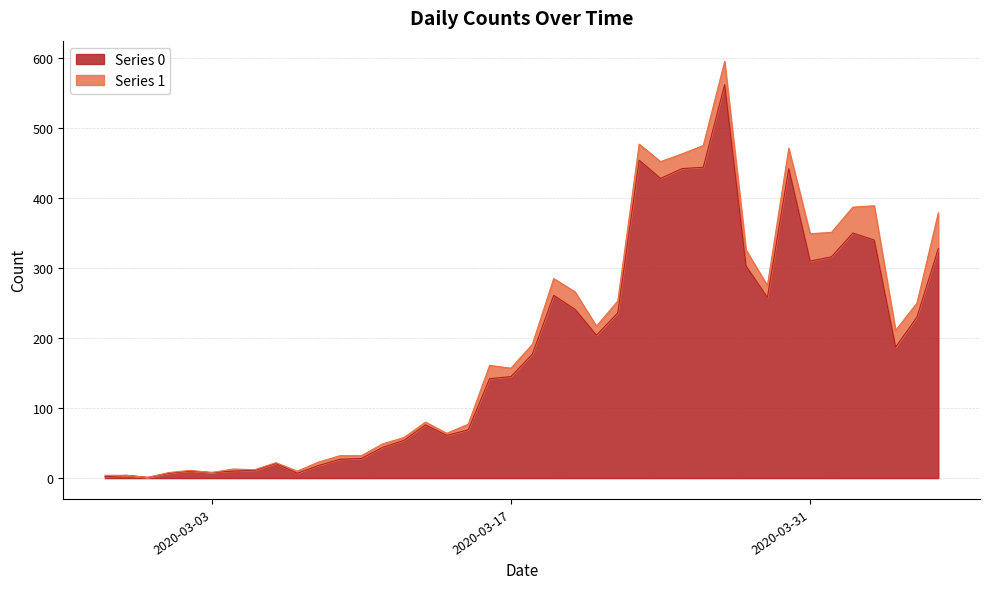

What is the average value?

181